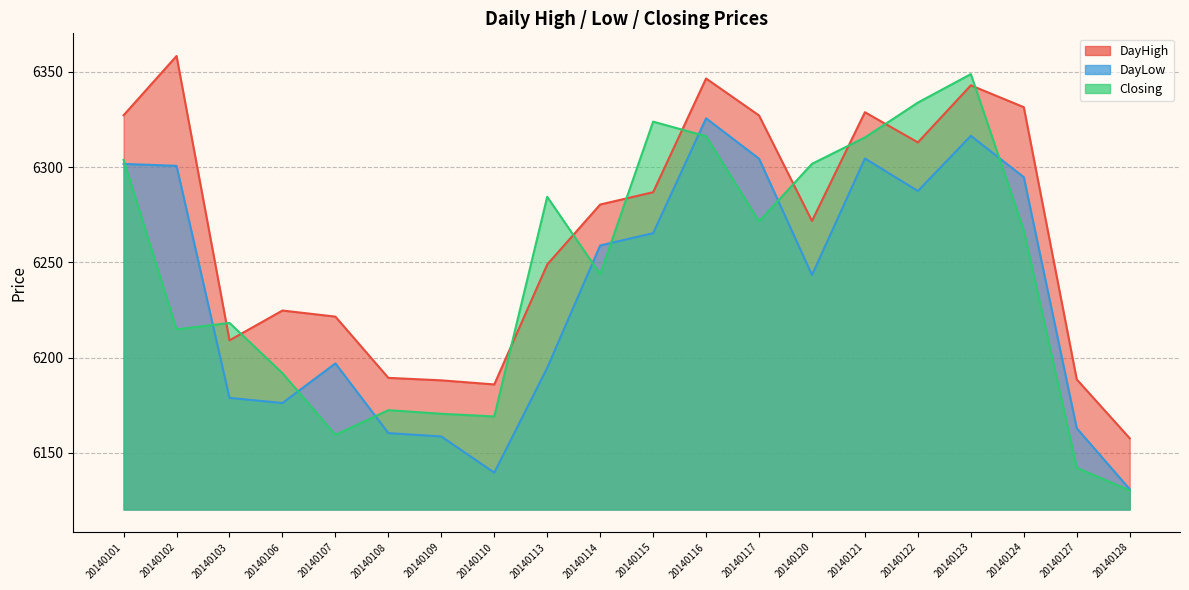

Reading left to right, transcribe all the data shown in this chart.

DayHigh: 6327.2	6358.3	6209.1	6224.7	6221.5	6189.4	6188.1	6185.9	6248.9	6280.4	6286.8	6346.5	6327.1	6271.7	6328.8	6312.9	6342.9	6331.4	6188.6	6157.6
DayLow: 6301.6	6300.6	6178.9	6176.1	6196.9	6160.4	6158.6	6139.6	6194.6	6258.9	6265.3	6325.6	6304.4	6243.4	6304.5	6287.4	6316.4	6294.7	6162.9	6130.9
Closing: 6303.8	6214.8	6218.2	6191.8	6159.4	6172.4	6170.5	6169.1	6284.4	6243.8	6323.9	6316.2	6271.4	6301.7	6315.6	6333.9	6348.8	6266.8	6142.1	6130.2